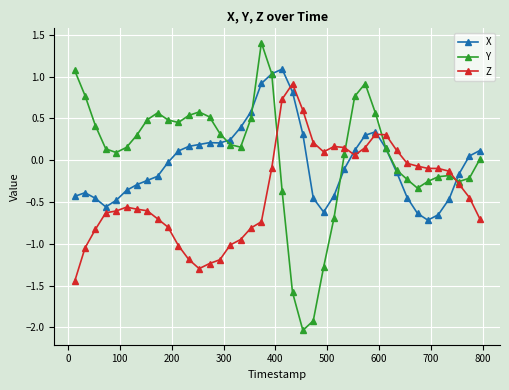

Rank the series by their average value, from lowest to highest.

Z, X, Y